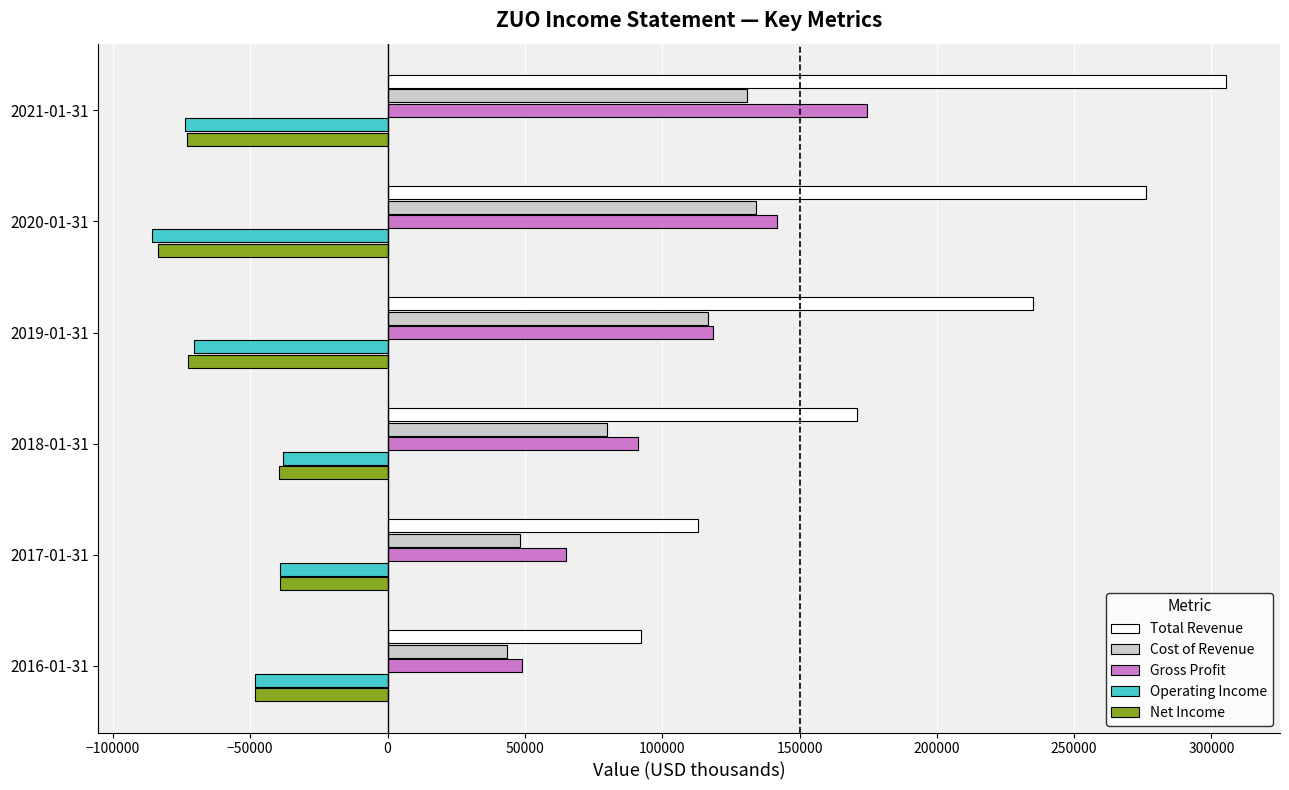

What are all the series names shown in the legend?

Total Revenue, Cost of Revenue, Gross Profit, Operating Income, Net Income